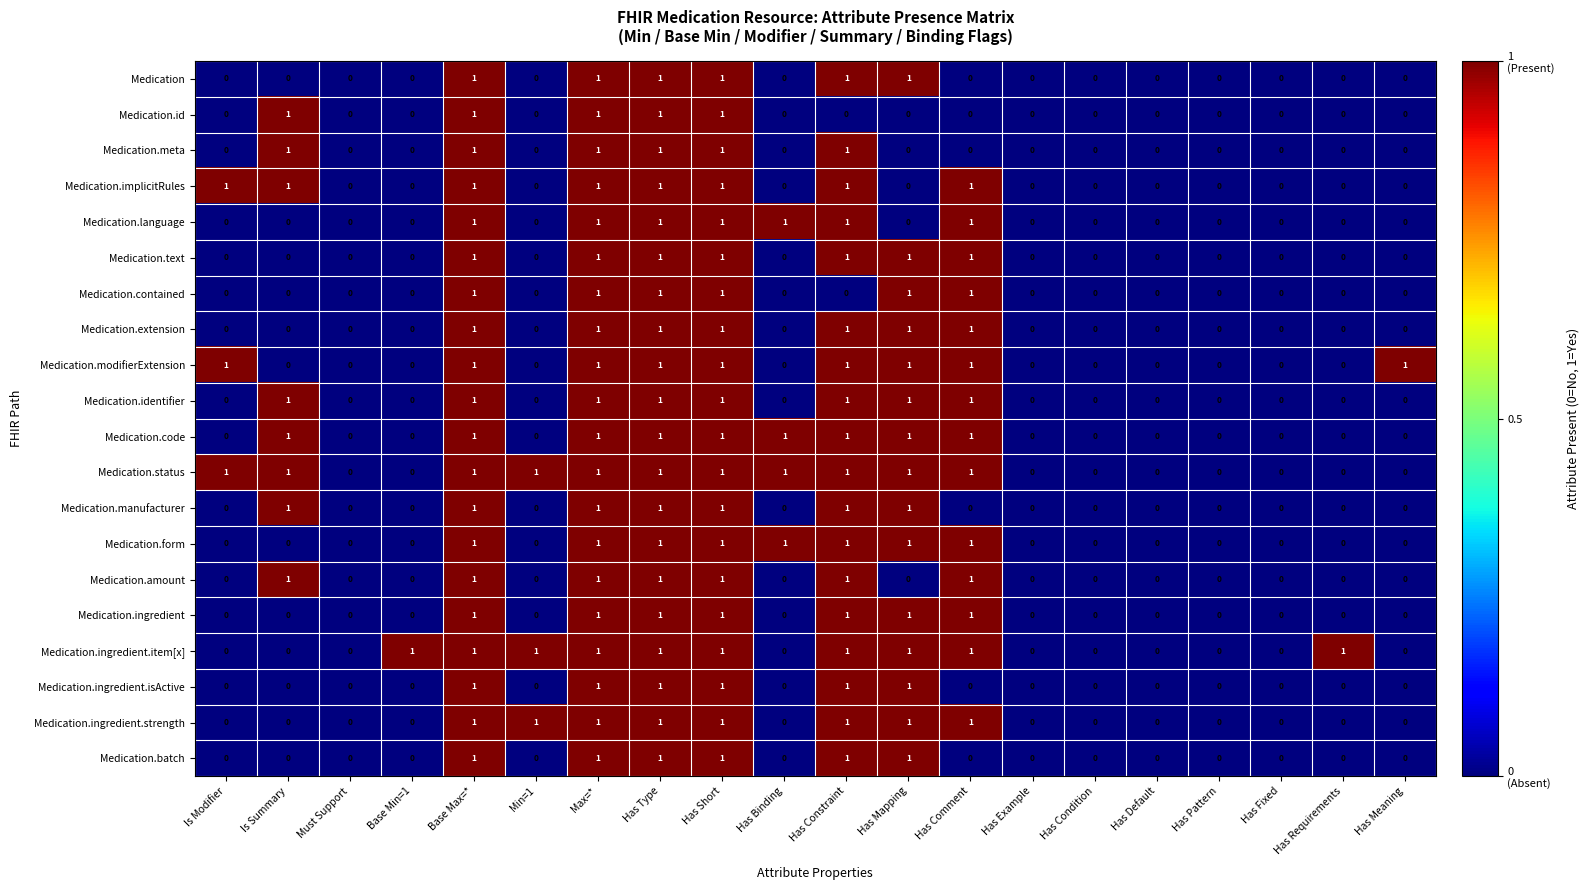

What is the total value across all series at Has Mapping?

15